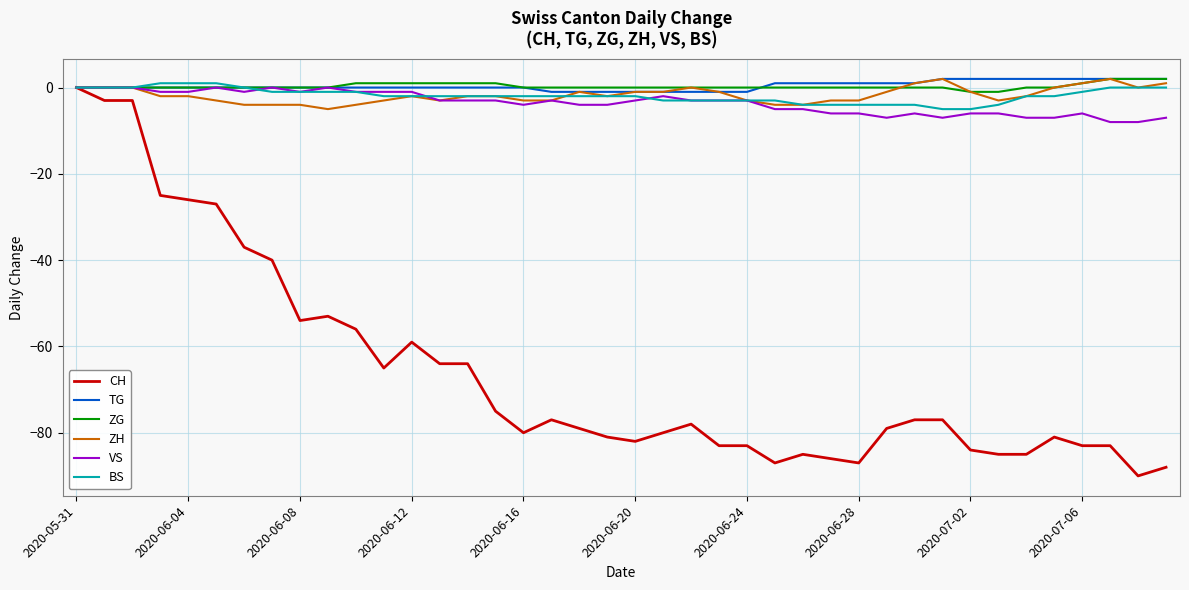

Which series has the widest spread of values?

CH